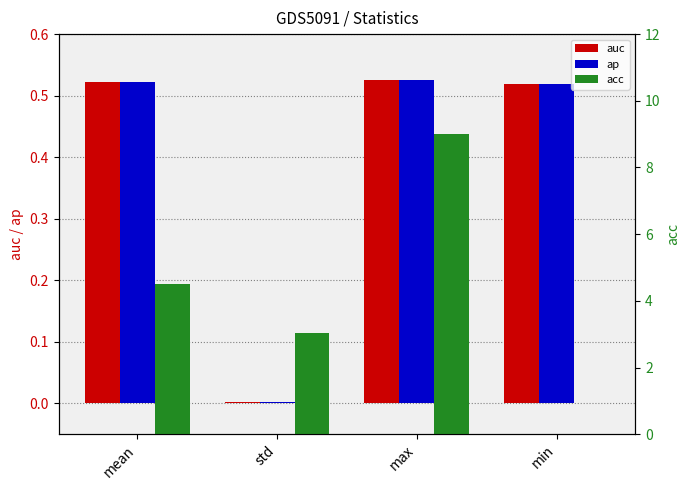

Which label corresponds to the largest value in the chart?

max